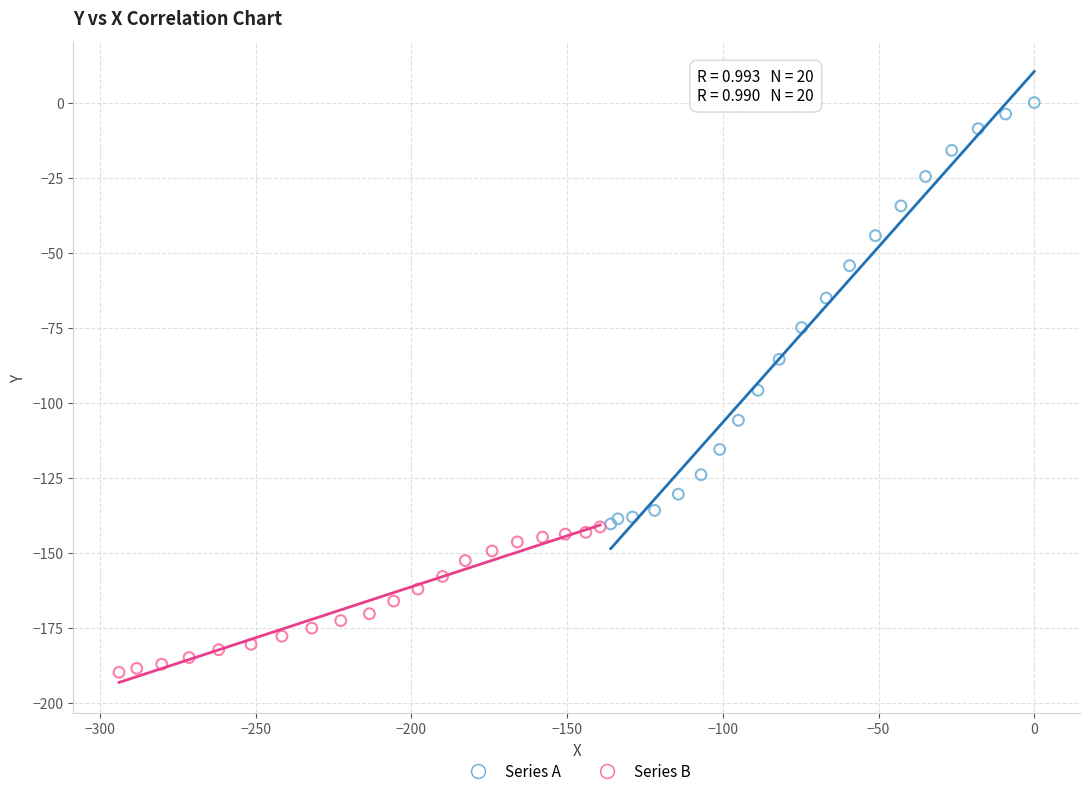

Which series contains the highest Y value?

Series A